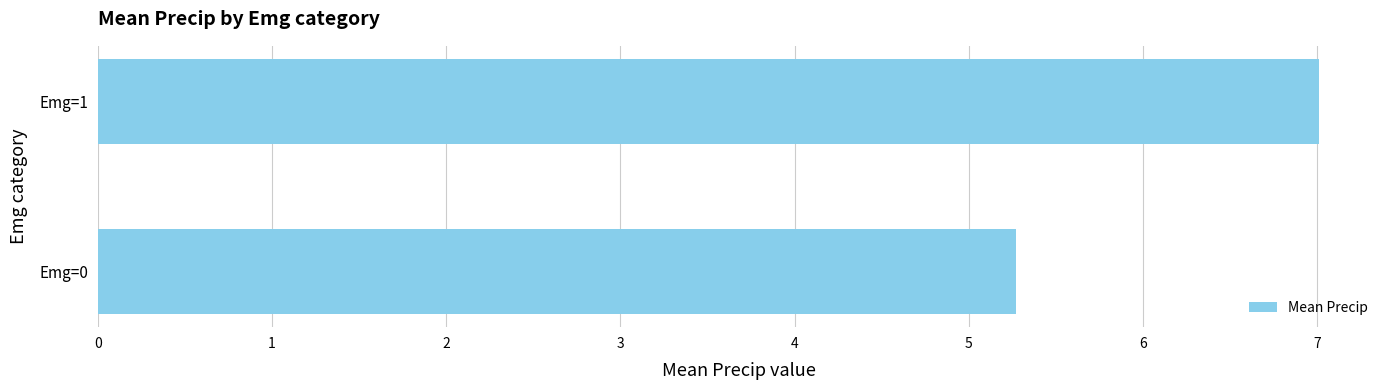

Reading bottom to top, extract all data points from this chart.

Emg=0=5.3	Emg=1=7.0